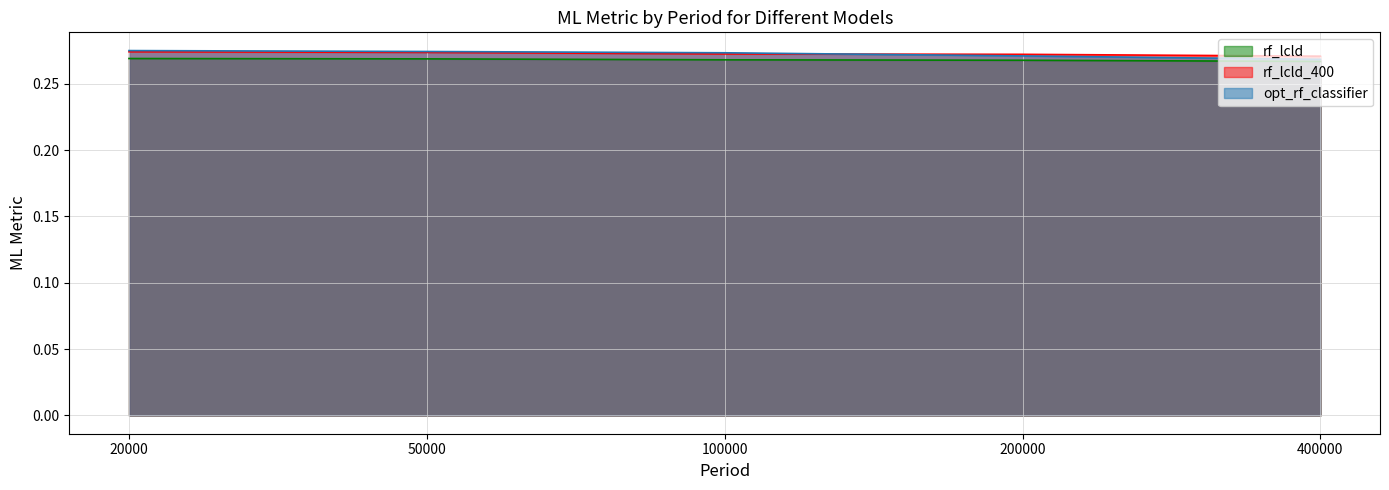

Which has a higher value, 50000 or 200000?

50000